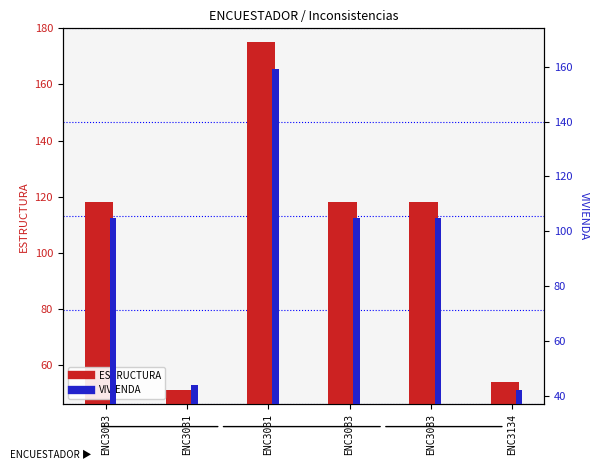

Is it true that VIVIENDA equals 209 at ENC3031?

False